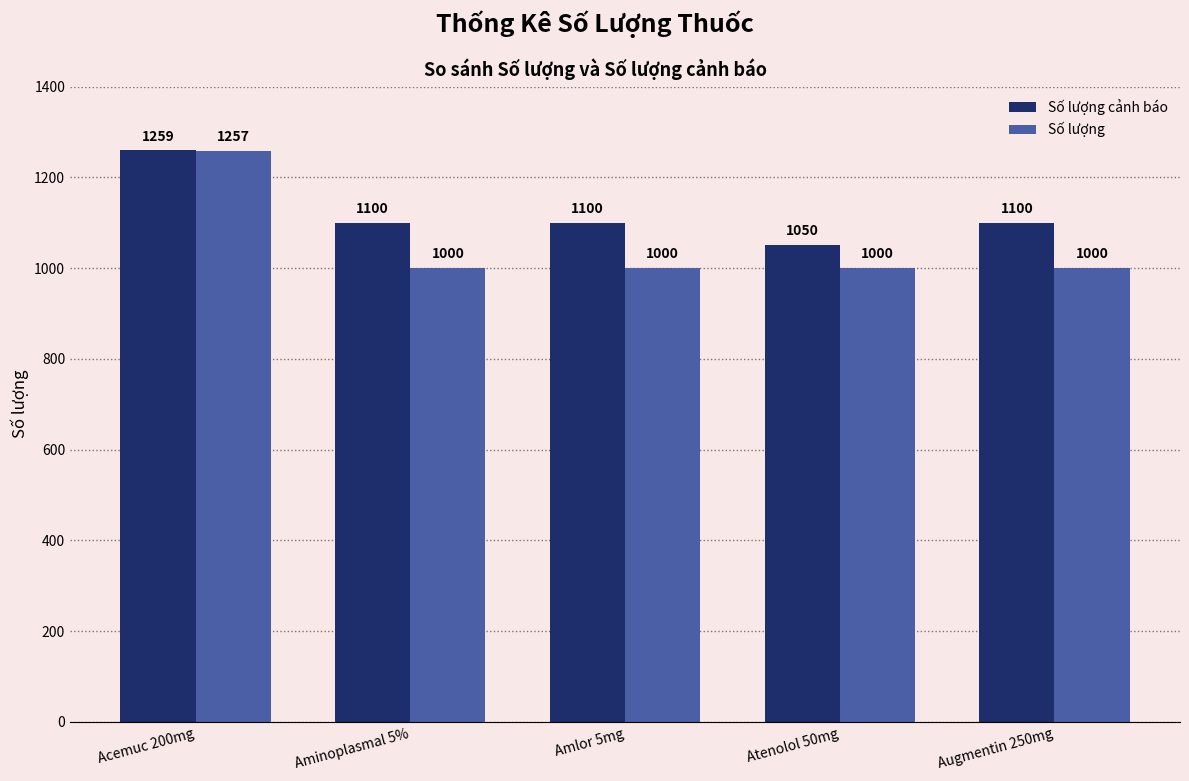

How many bars are there in each group?

2